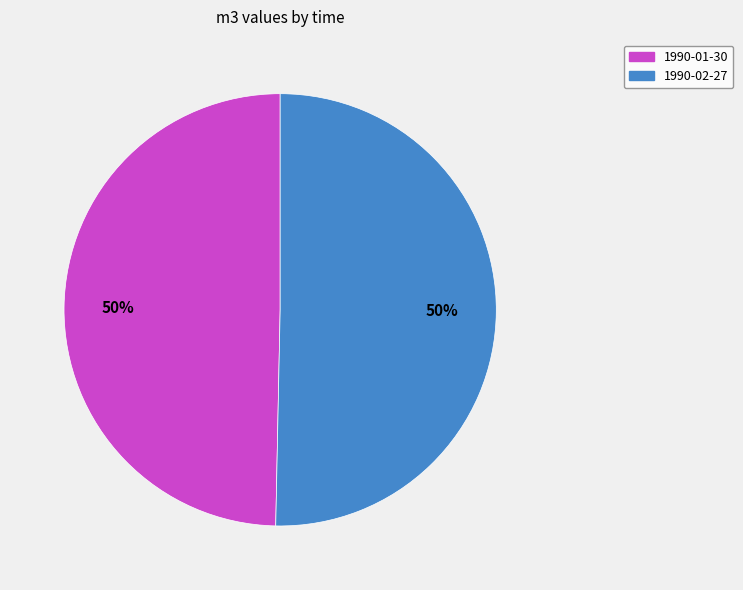

To the nearest percent, what portion does 1990-02-27 represent?

50%